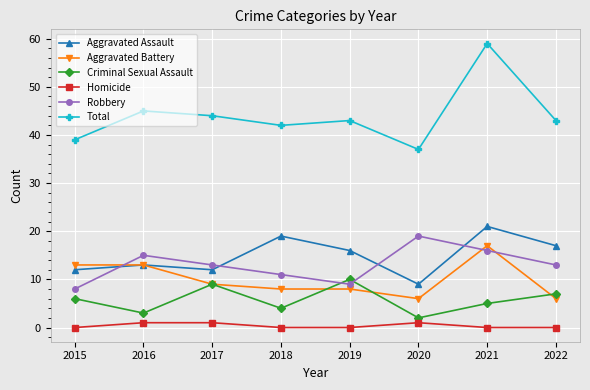

What is the average value of the Total series?

44